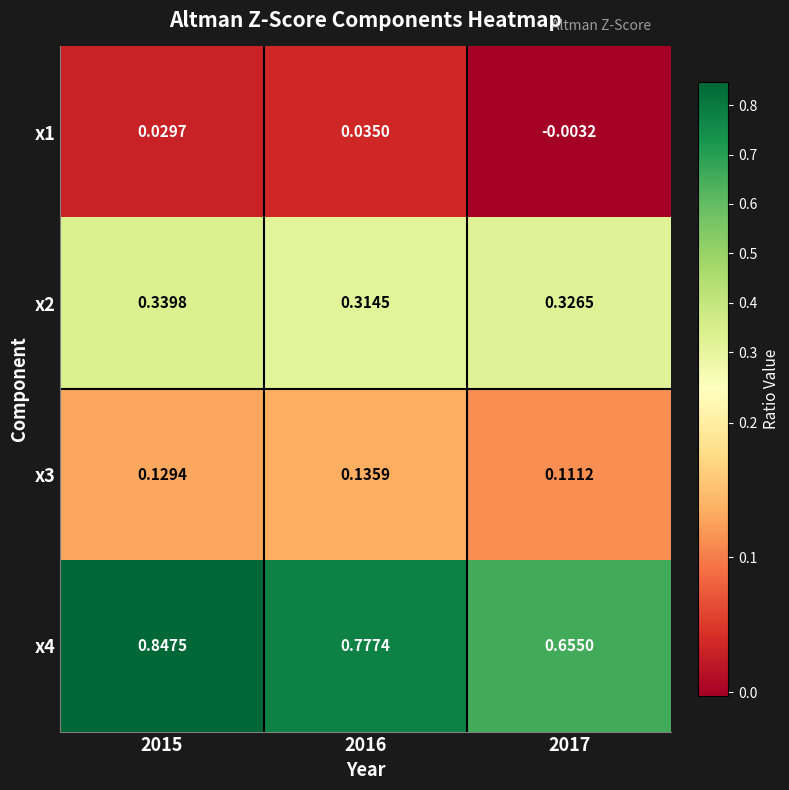

Is the value of x3 at 2015 greater than the value of x4 at 2017?

No